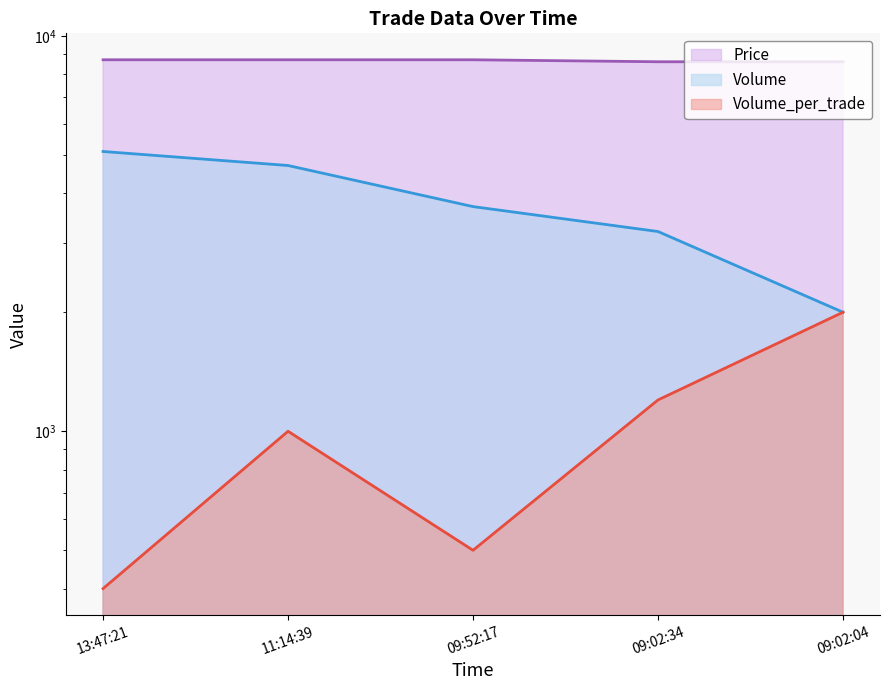

List the series in order of their peak value, highest first.

Price, Volume, Volume_per_trade